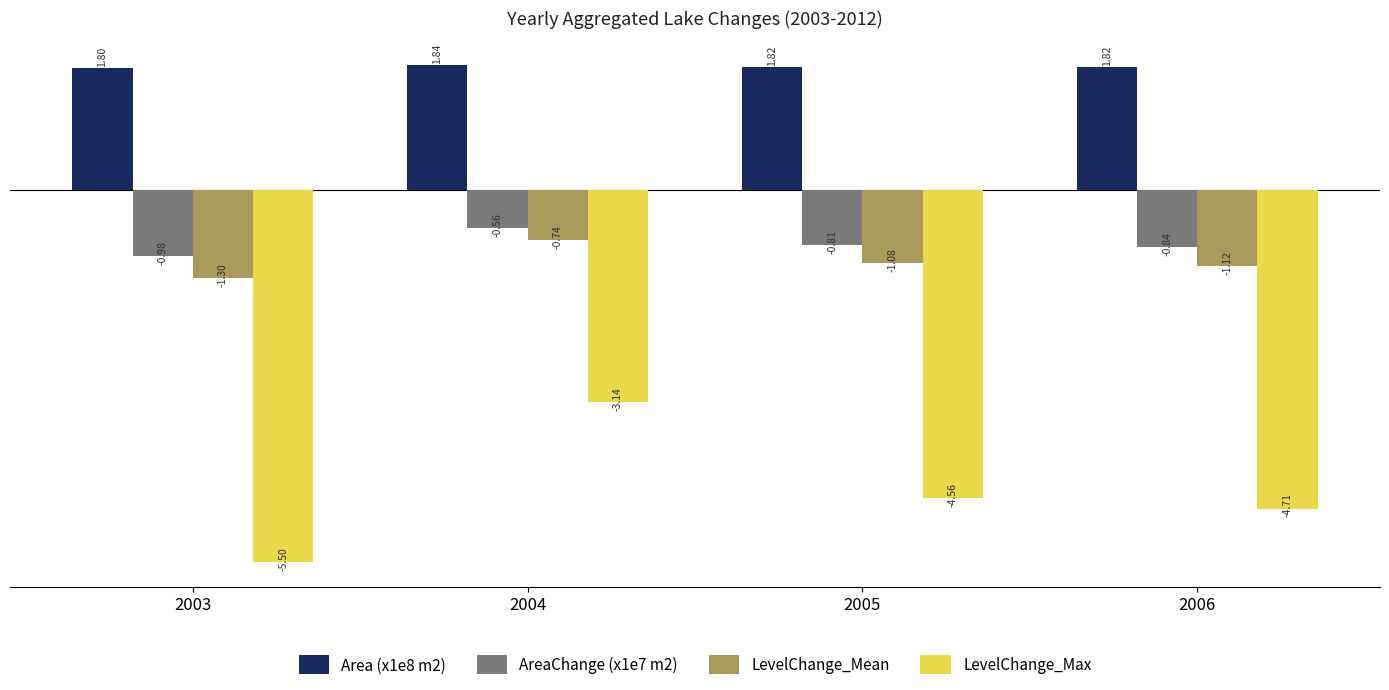

How many bars are there in each group?

4